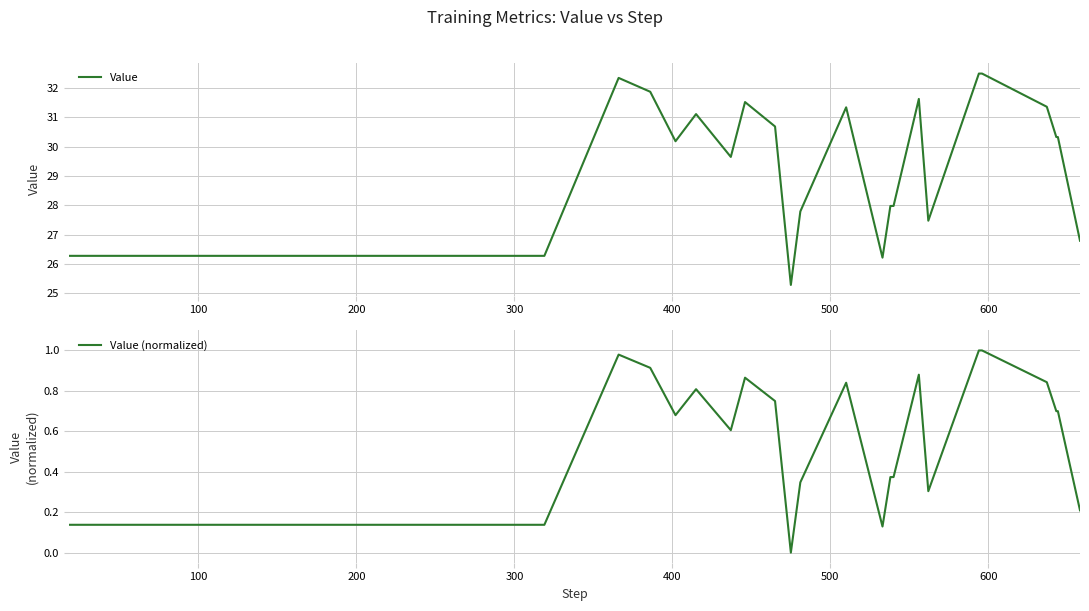

How many data points does each series have?

40